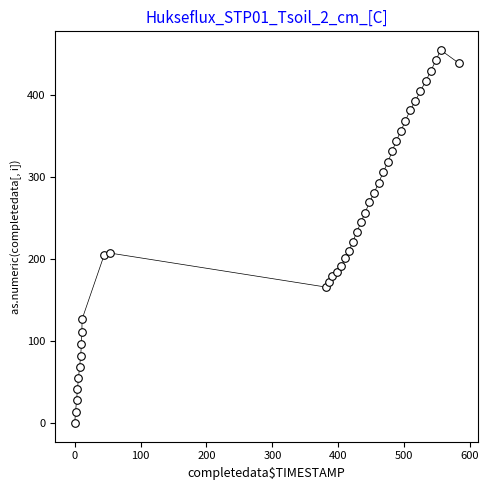

What is the range of X values (max minus min)?

582.8